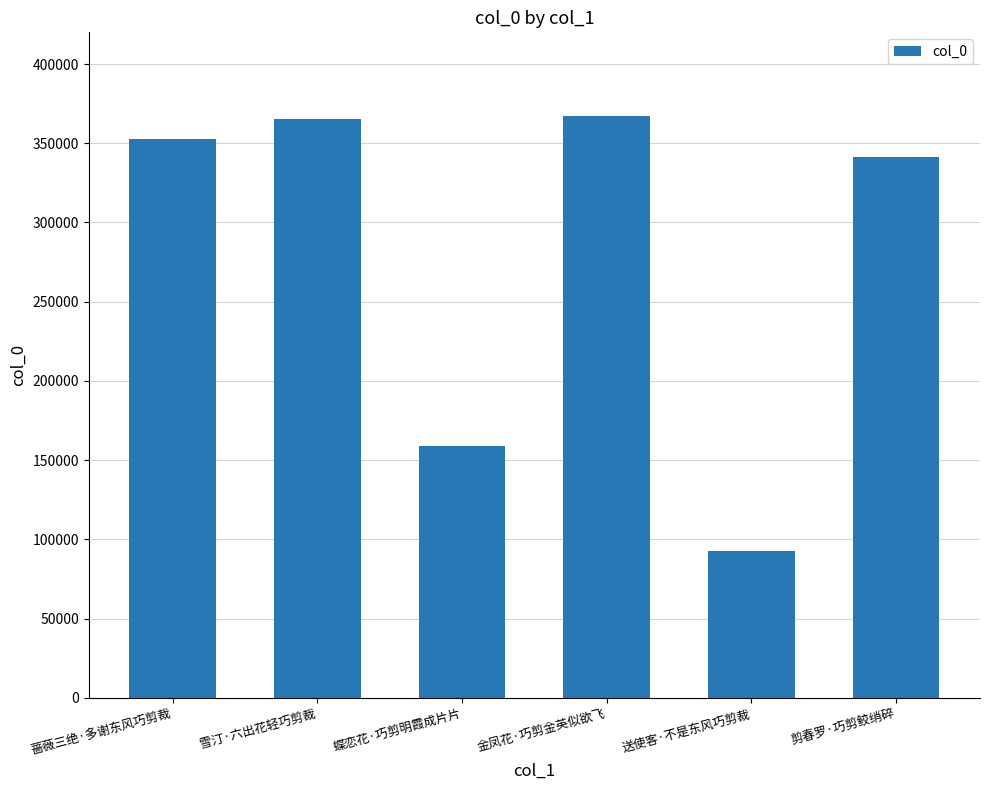

What is the difference between the maximum and minimum values?

274684